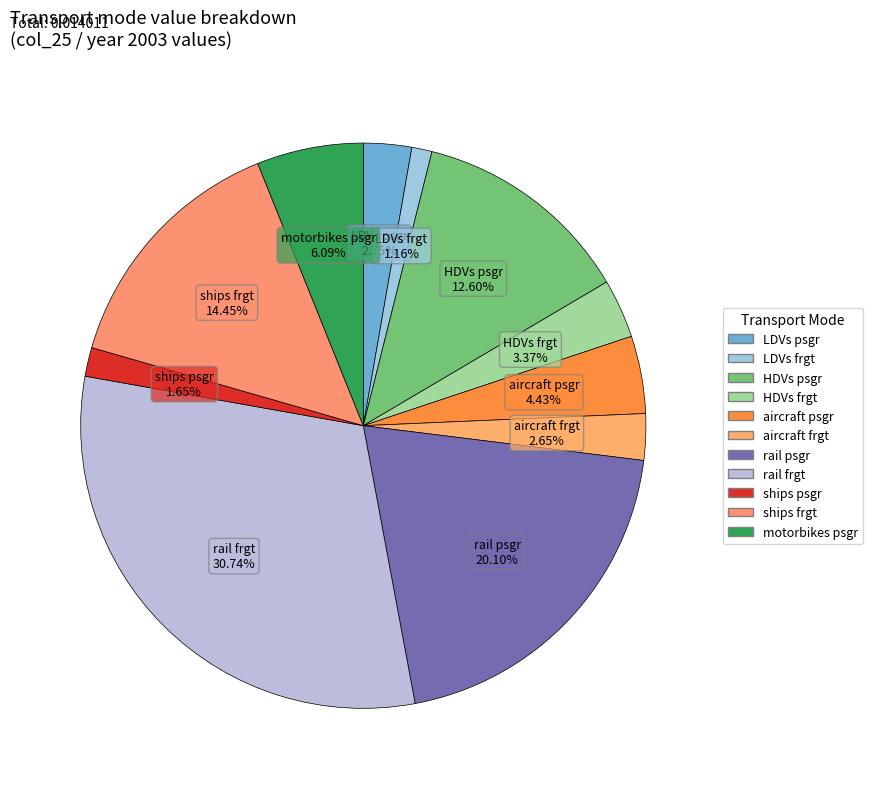

Rank the categories by value from highest to lowest.

rail frgt, rail psgr, ships frgt, HDVs psgr, motorbikes psgr, aircraft psgr, HDVs frgt, LDVs psgr, aircraft frgt, ships psgr, LDVs frgt